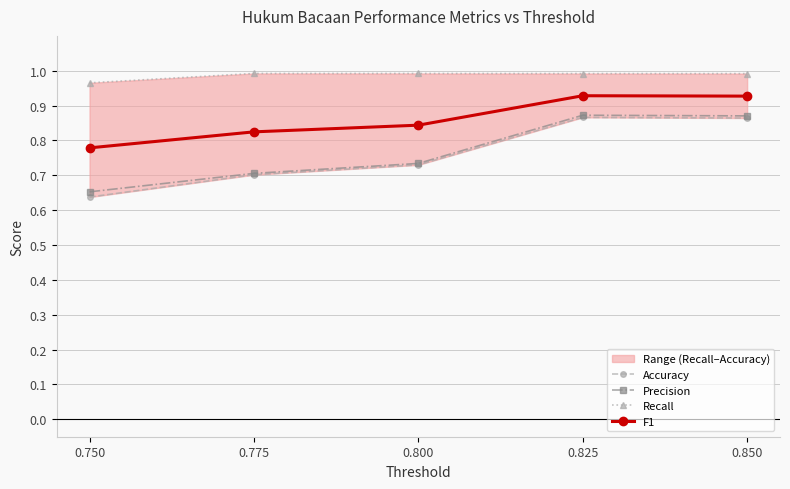

What is the sum of all Recall values?

4.9